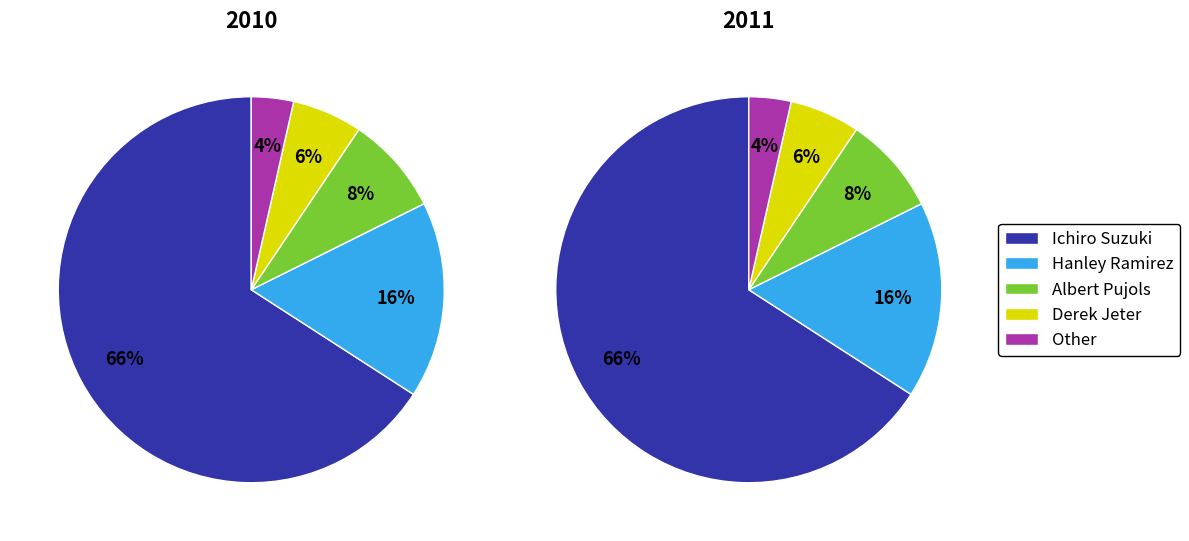

Is the sum of Other and Albert Pujols greater than half?

No